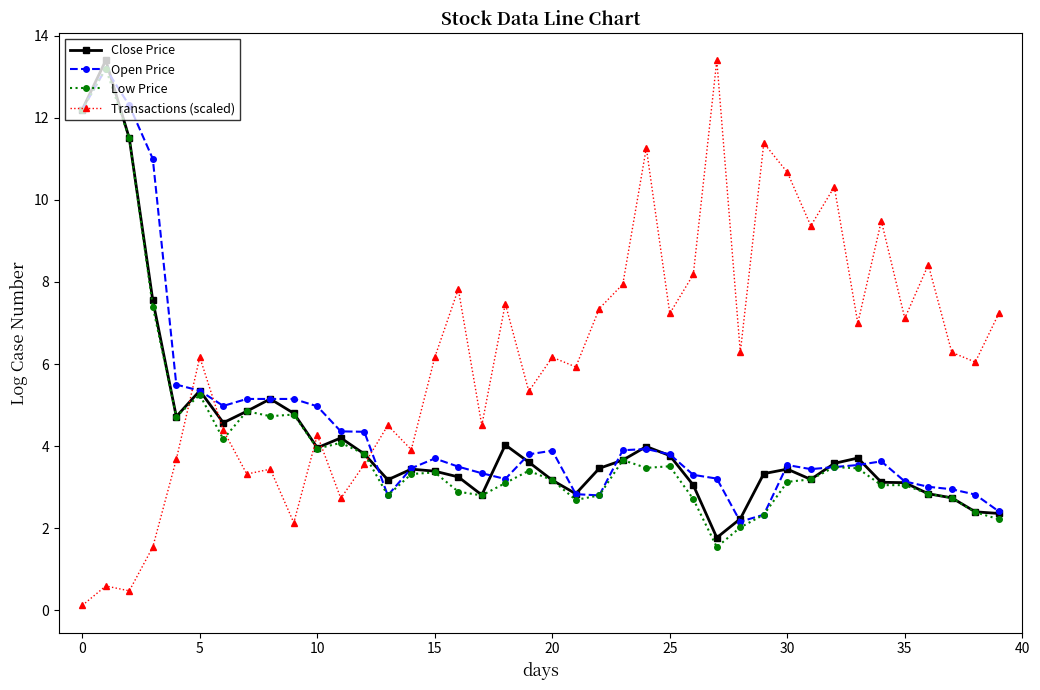

Which series has the widest spread of values?

Transactions (scaled)